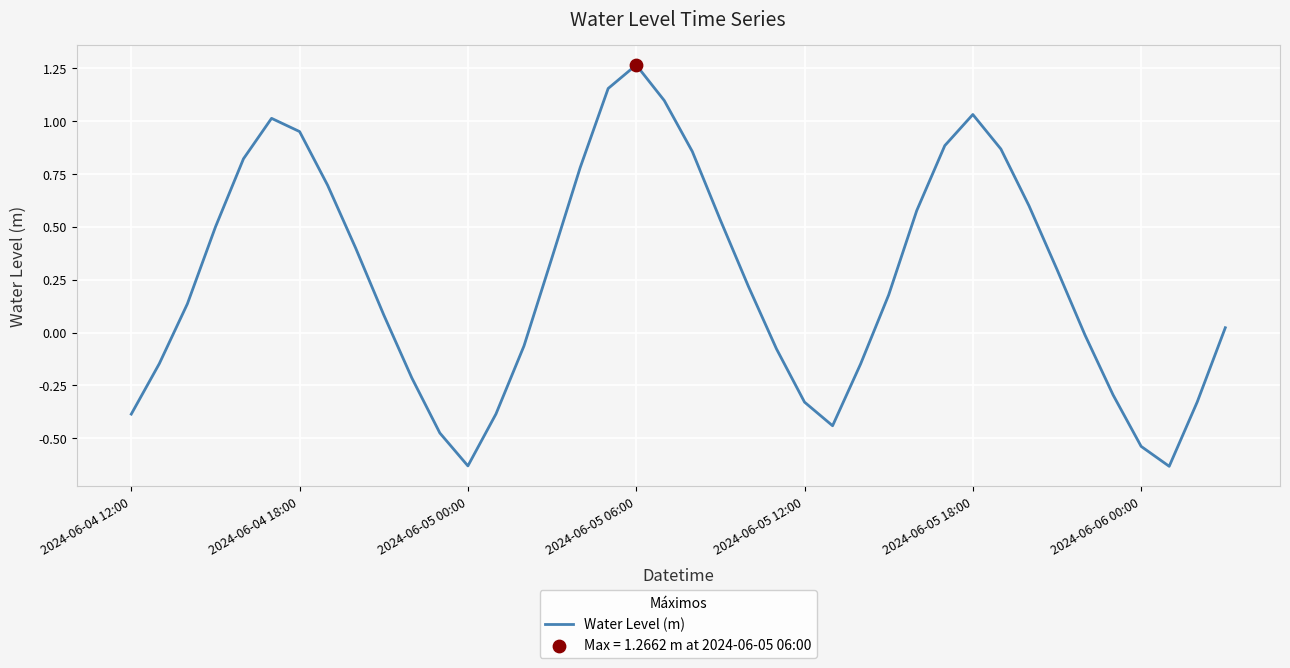

What is the difference between the maximum and minimum values?

1.9